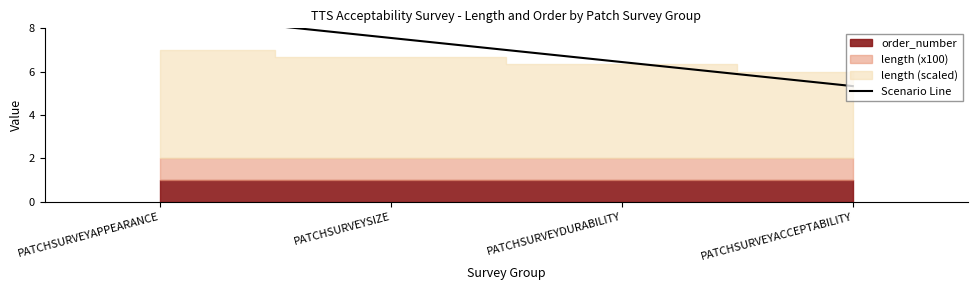

What is the minimum value shown in the chart?

5.3